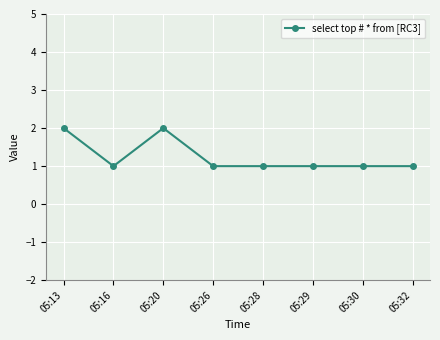

What is the ratio of the value at 05:20 to the value at 05:29?

2.0